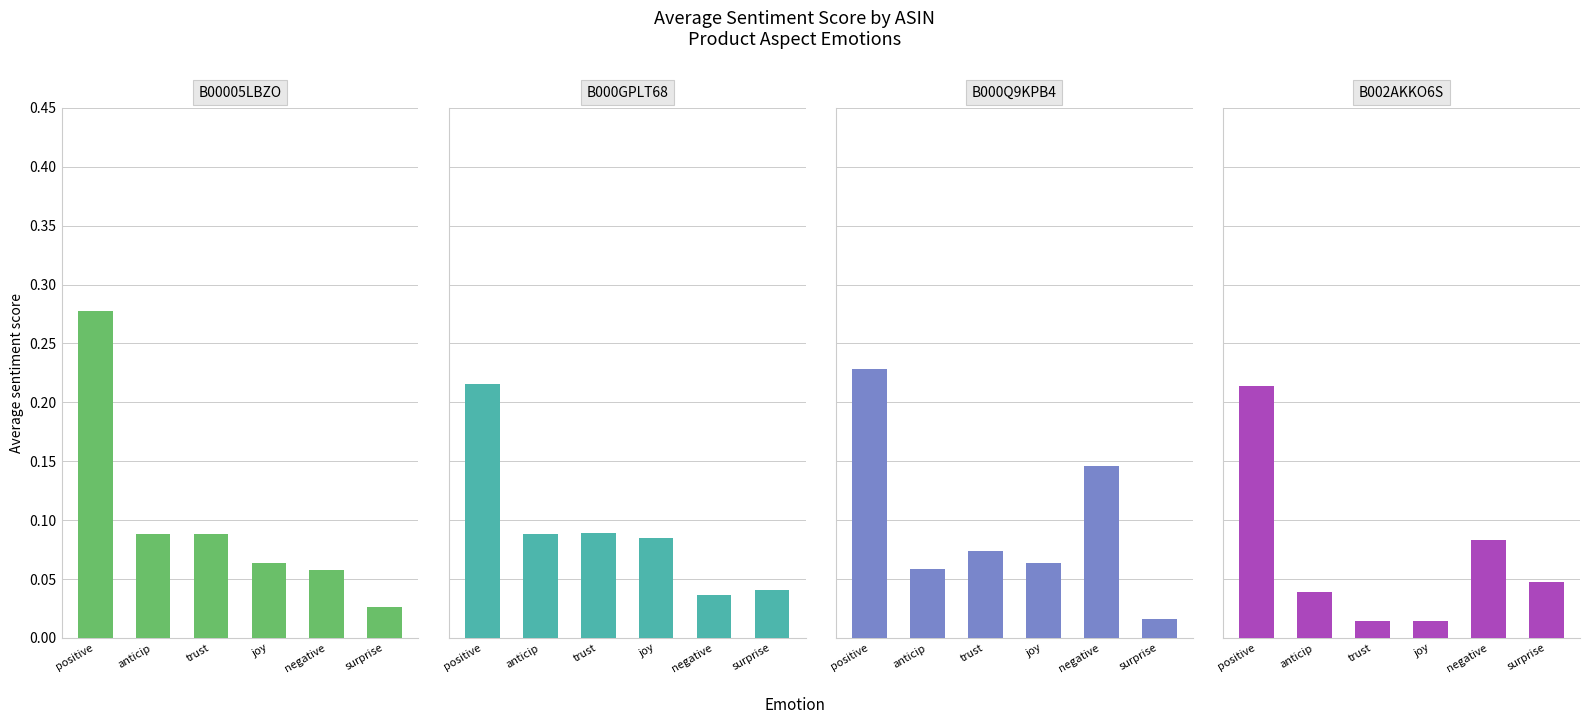

What is the total value across all series at positive?

0.9